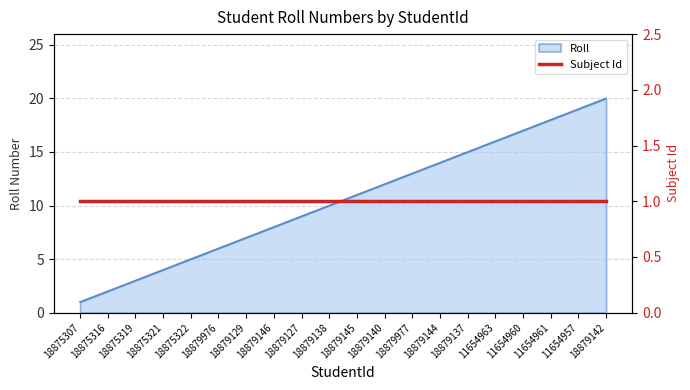

Which category has the highest value across all series?

18879142